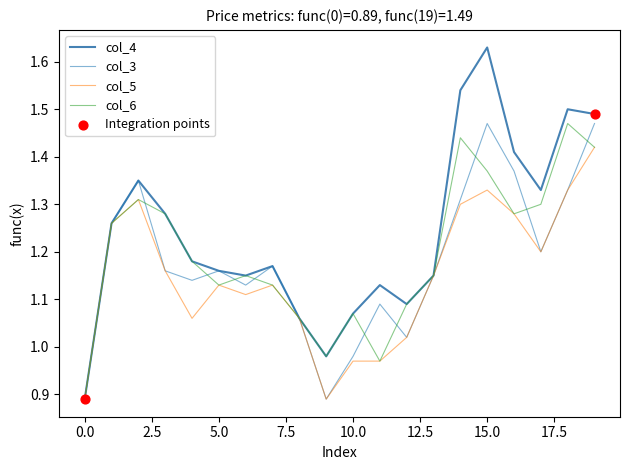

Which series has the largest total across all categories?

col_4